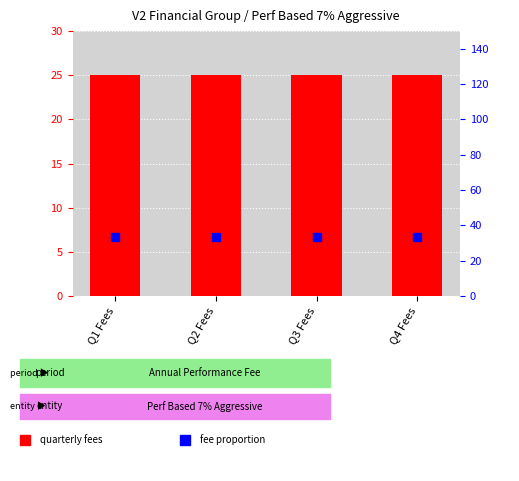

Which series contains the highest Y value?

fee proportion